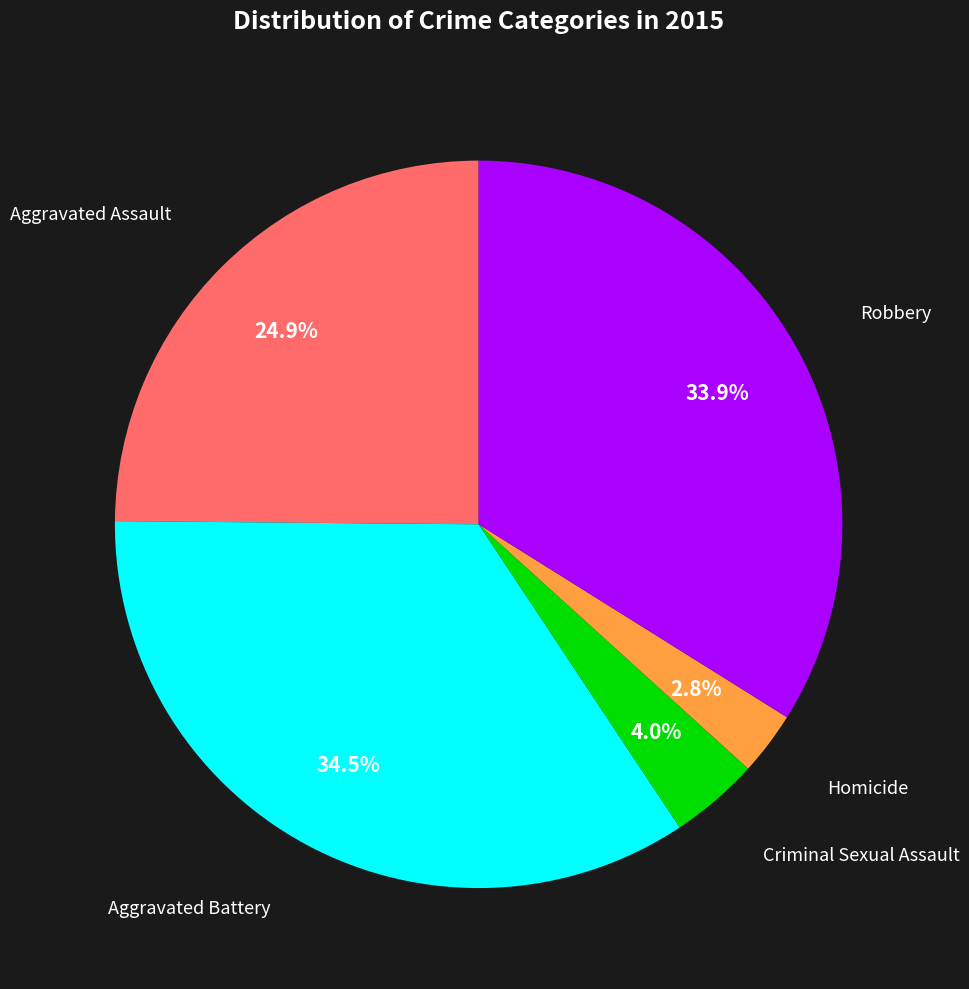

Is there any slice that represents more than half of the pie?

No